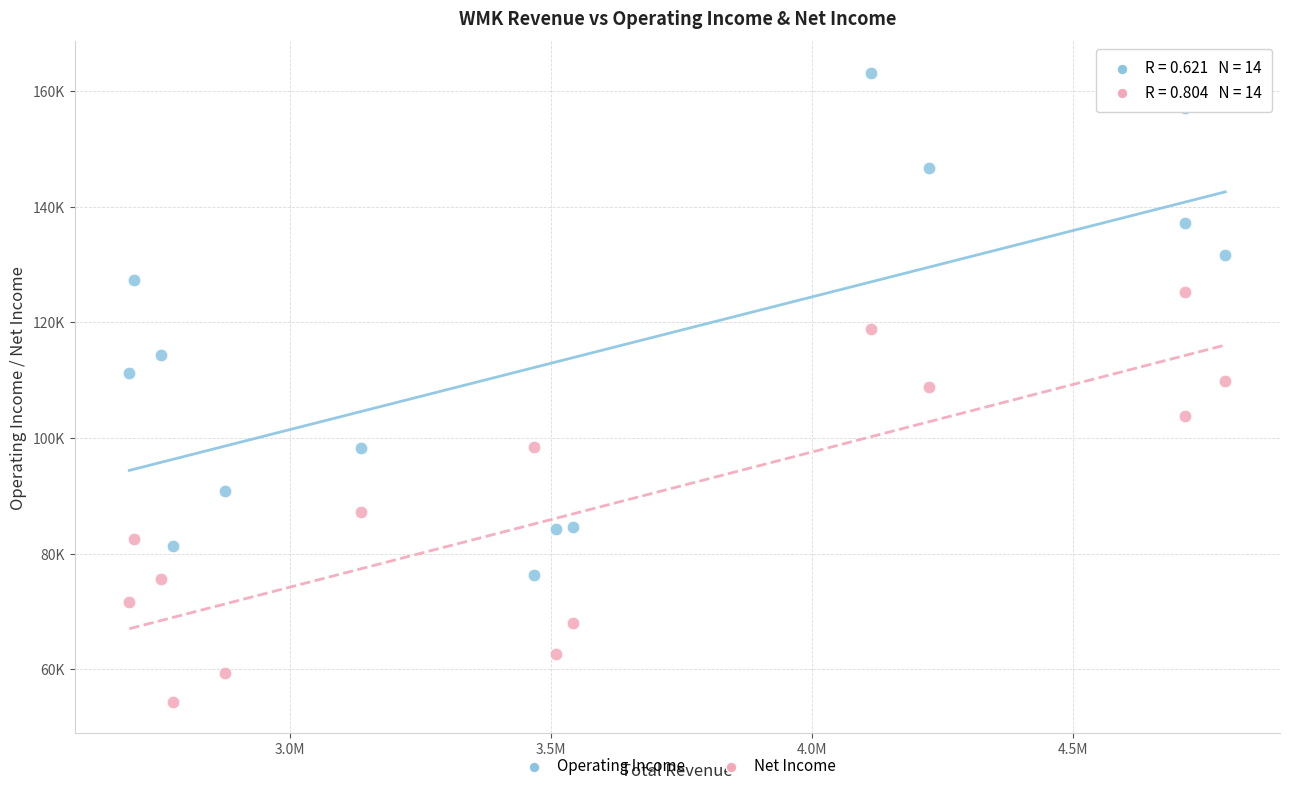

What are all the series names shown in the legend?

Operating Income, Net Income